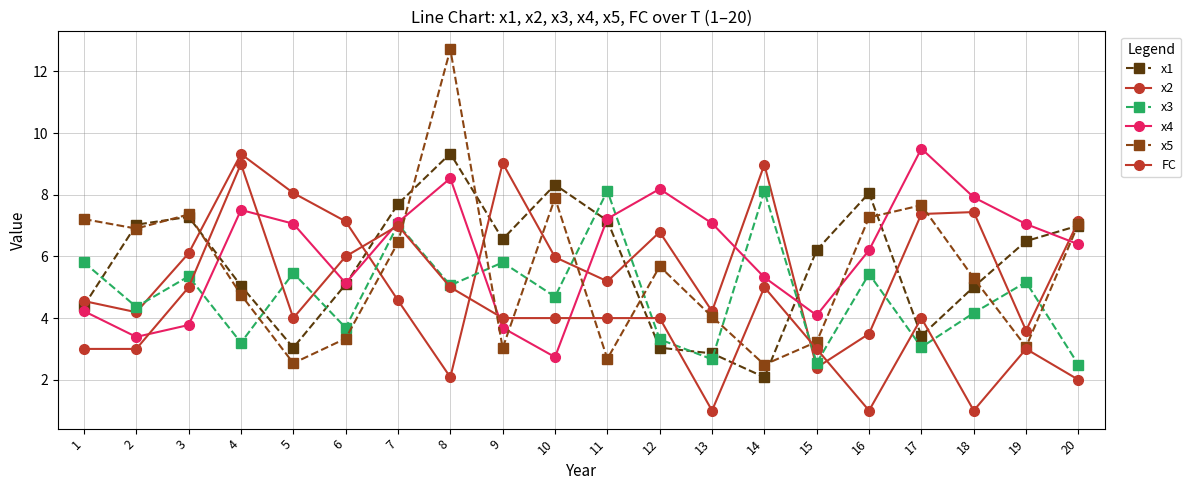

What is the value of the FC point at the 9th from the left?

4.0